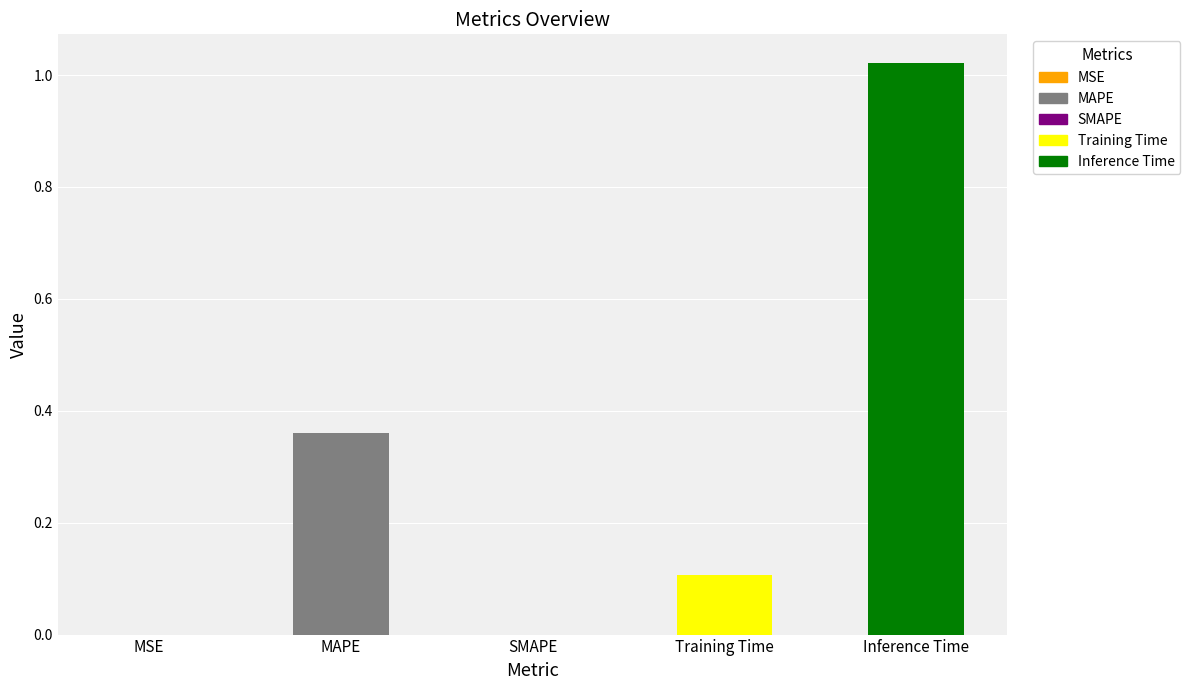

True or false: the data shows 0.2 at Training Time.

False